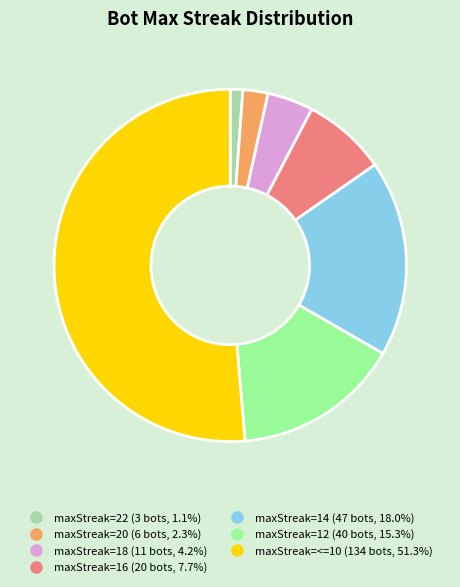

Does any single category account for the majority?

Yes